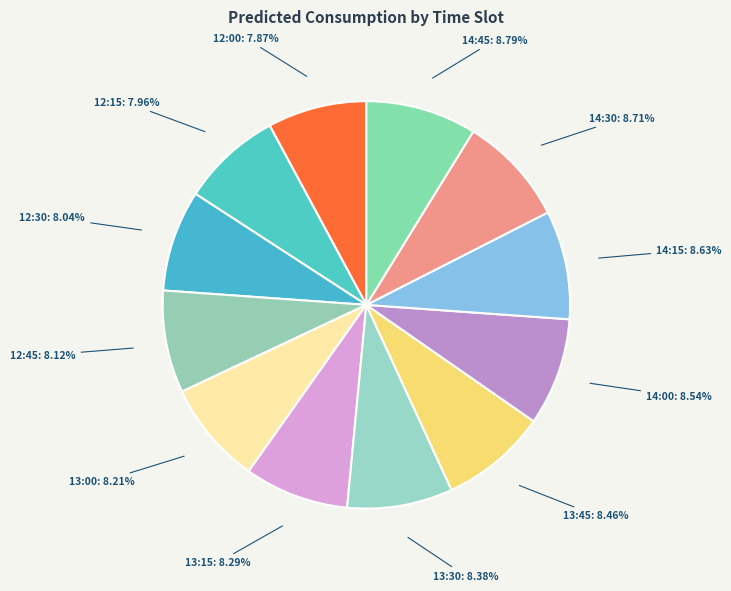

Count the number of slices in the pie.

12